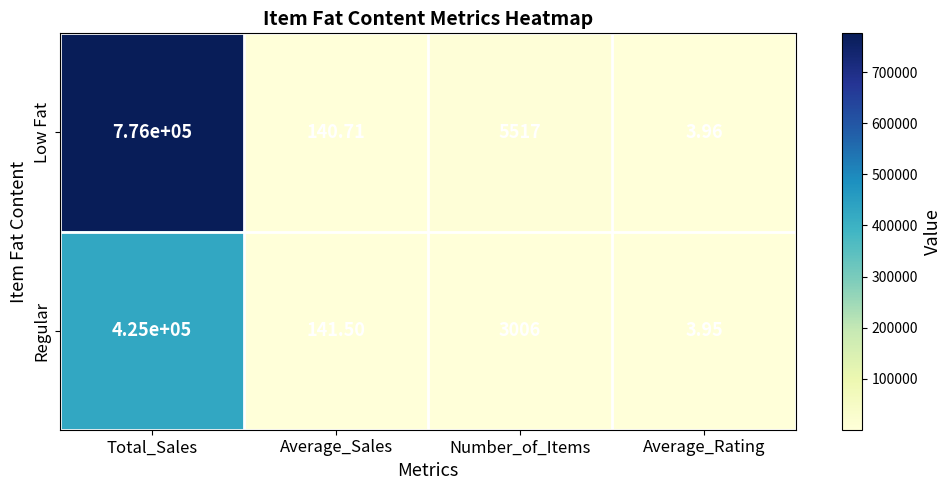

Is the value of Low Fat at Average_Rating greater than the value of Regular at Average_Sales?

No